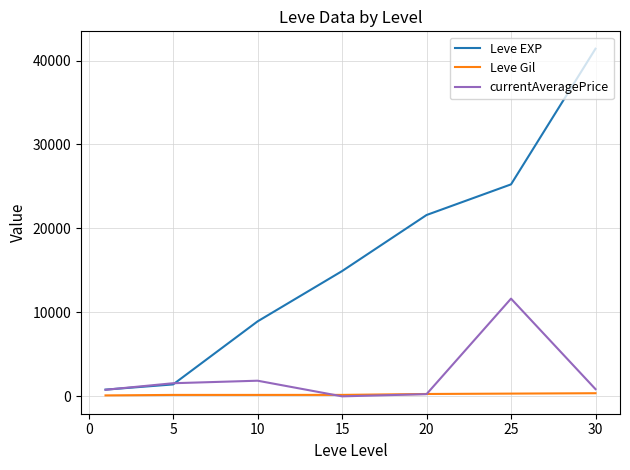

What is the maximum value for Leve EXP?

41410.0